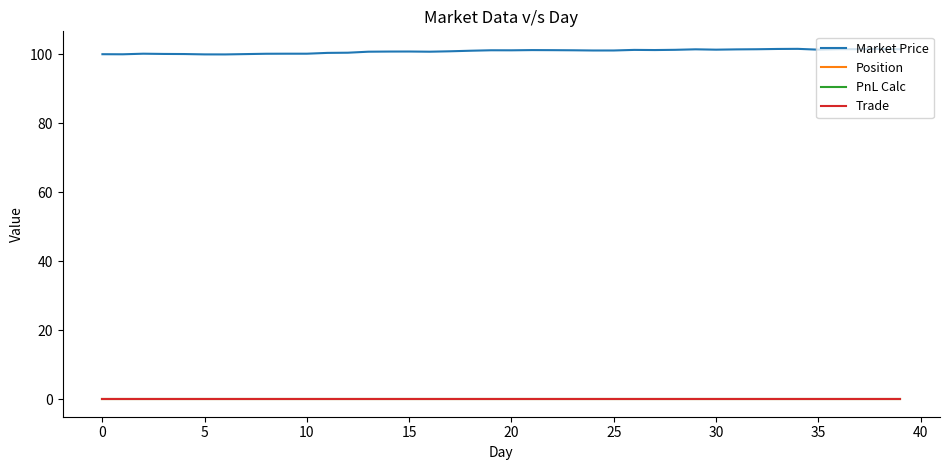

Does the chart display data point markers on the line(s)?

No